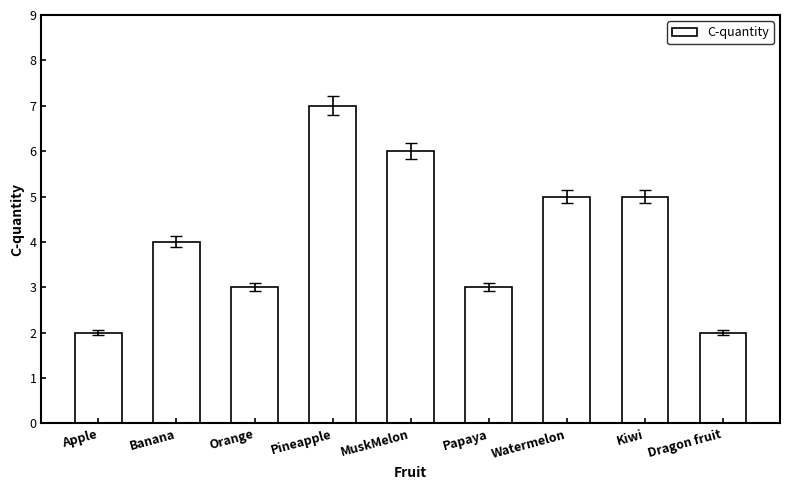

What is the value of the 5th bar from the left?

6